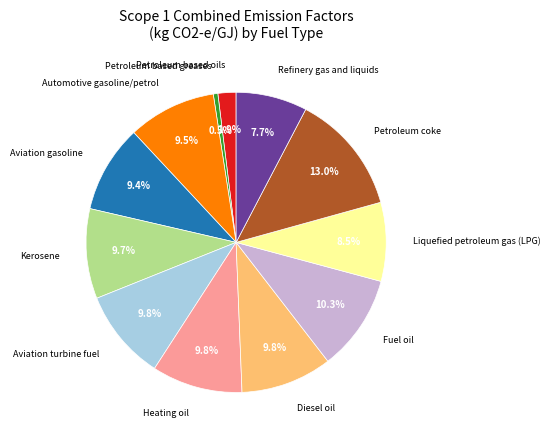

Is it true that Petroleum based greases is 9% of the pie?

False